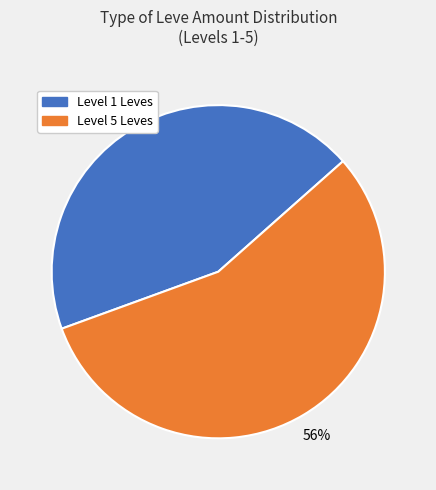

Is there any slice that represents more than half of the pie?

Yes